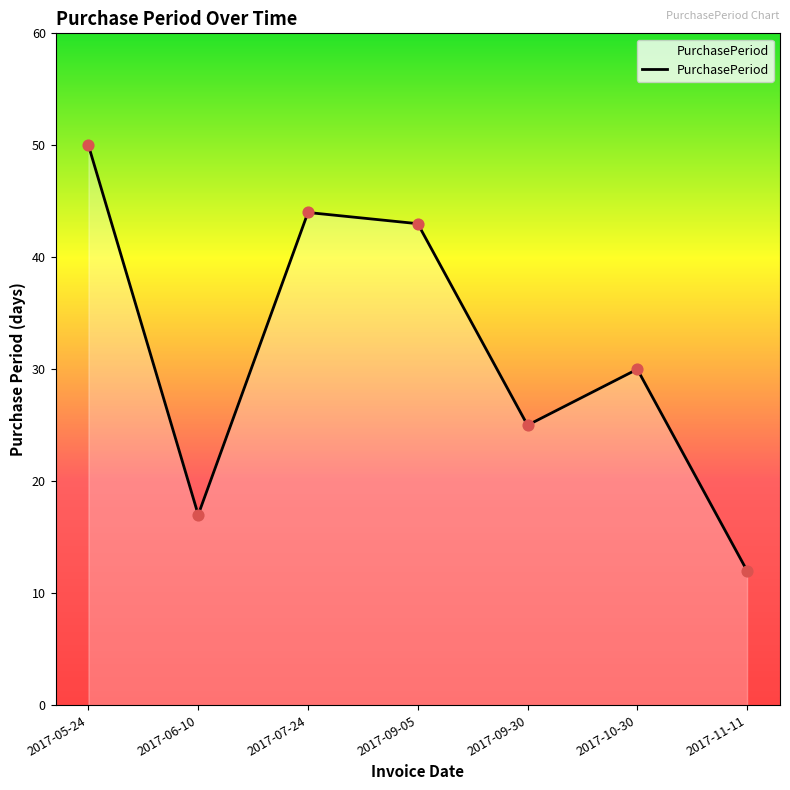

Approximately how many times larger is the value at 2017-07-24 compared to 2017-11-11?

3.7